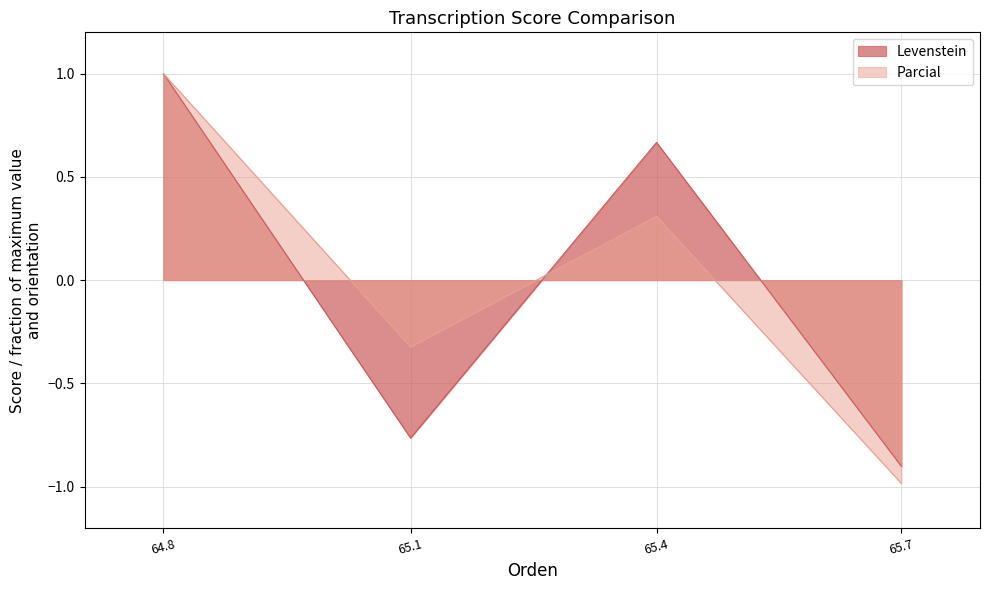

True or false: Parcial has more than 1 interior local peaks.

False